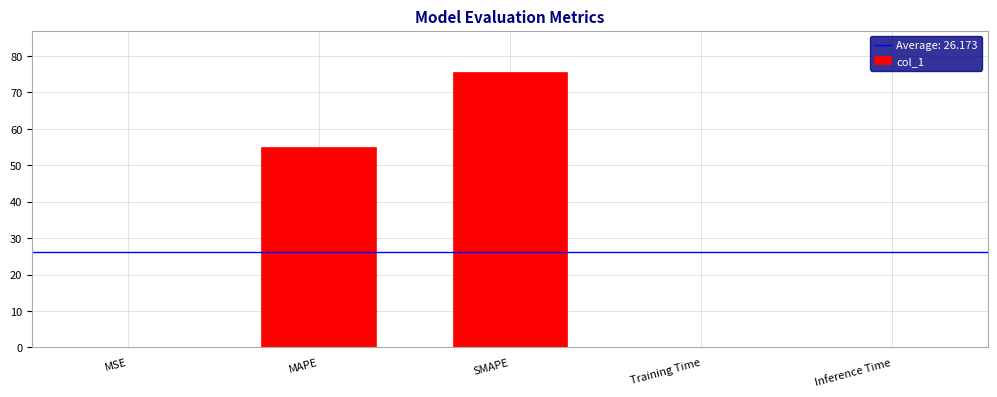

Is it true that the value at Inference Time is 0.1?

True